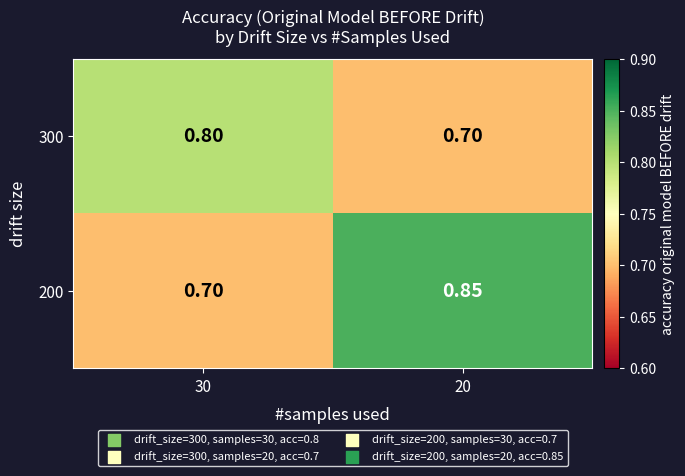

Is the value of 300 at 20 greater than the value of 200 at 20?

No